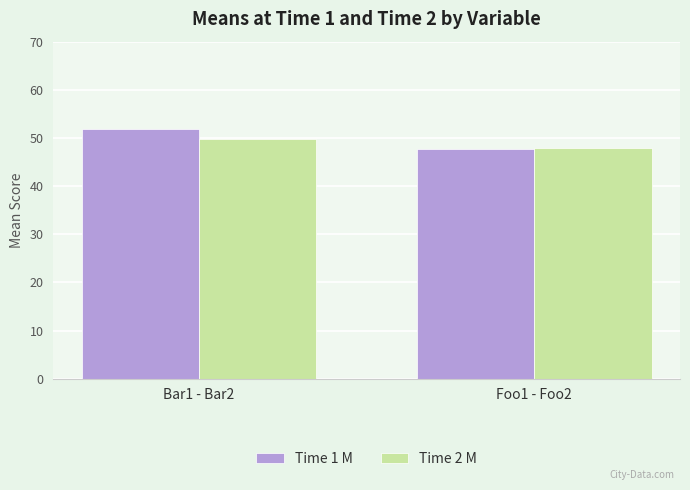

Which series has the largest total across all categories?

Time 1 M